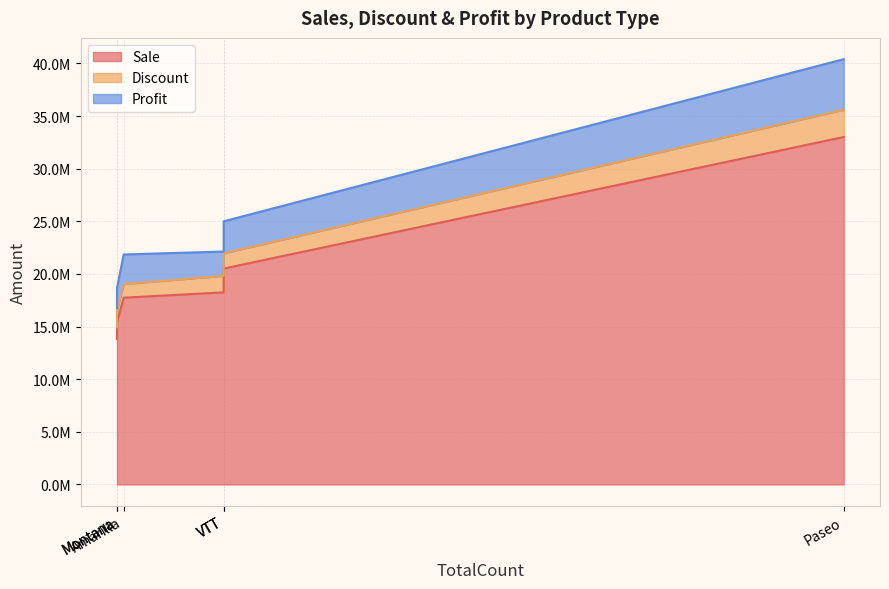

True or false: Discount and Profit cross at least once.

False